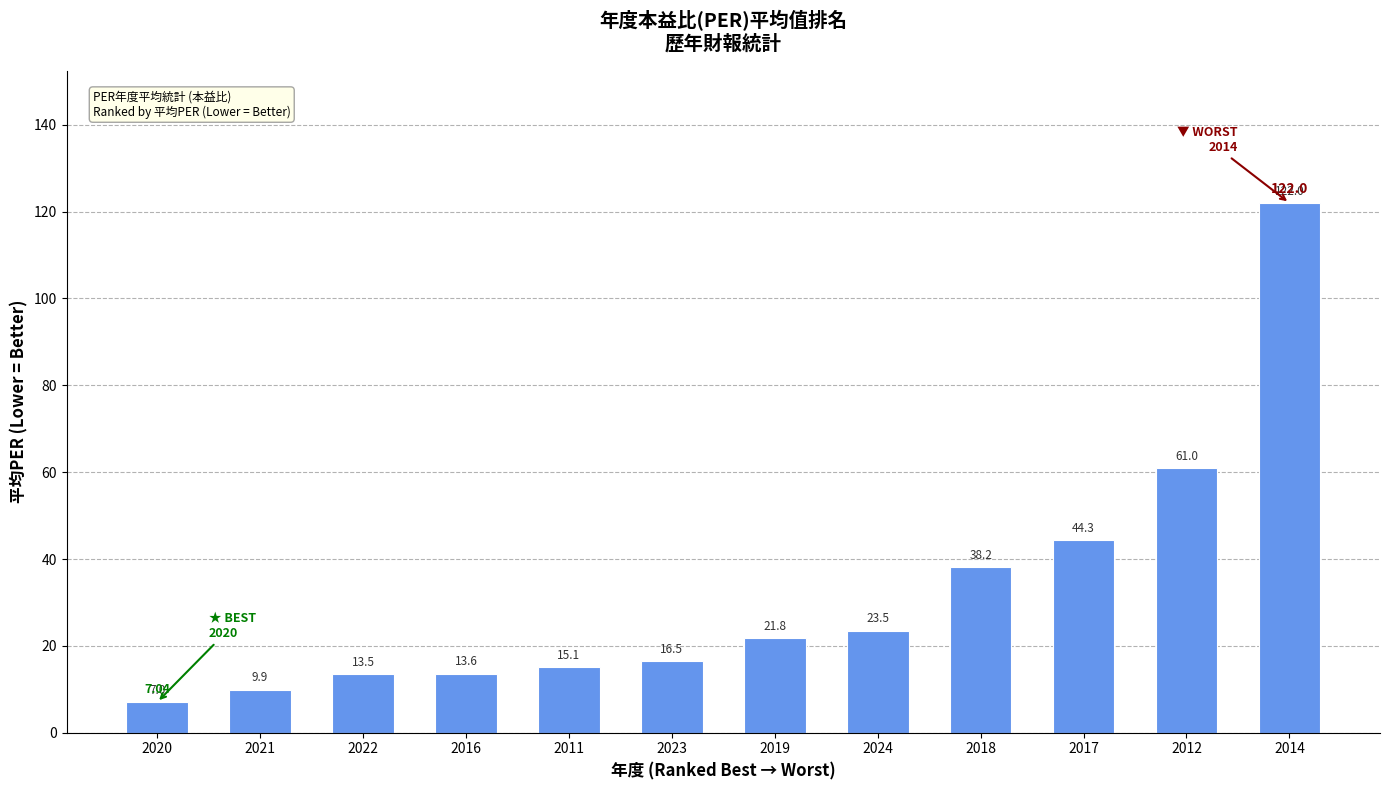

What is the change in value from 2017 to 2012?

+16.7